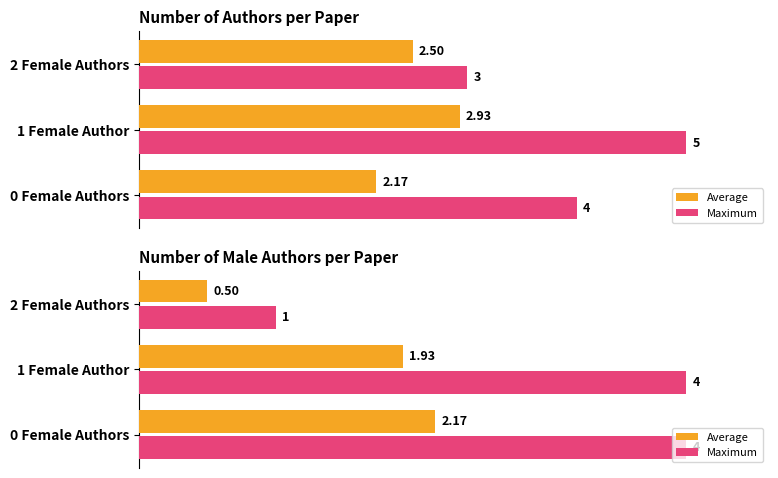

At 2 Female Authors, list the series in order from largest to smallest.

Maximum, Average